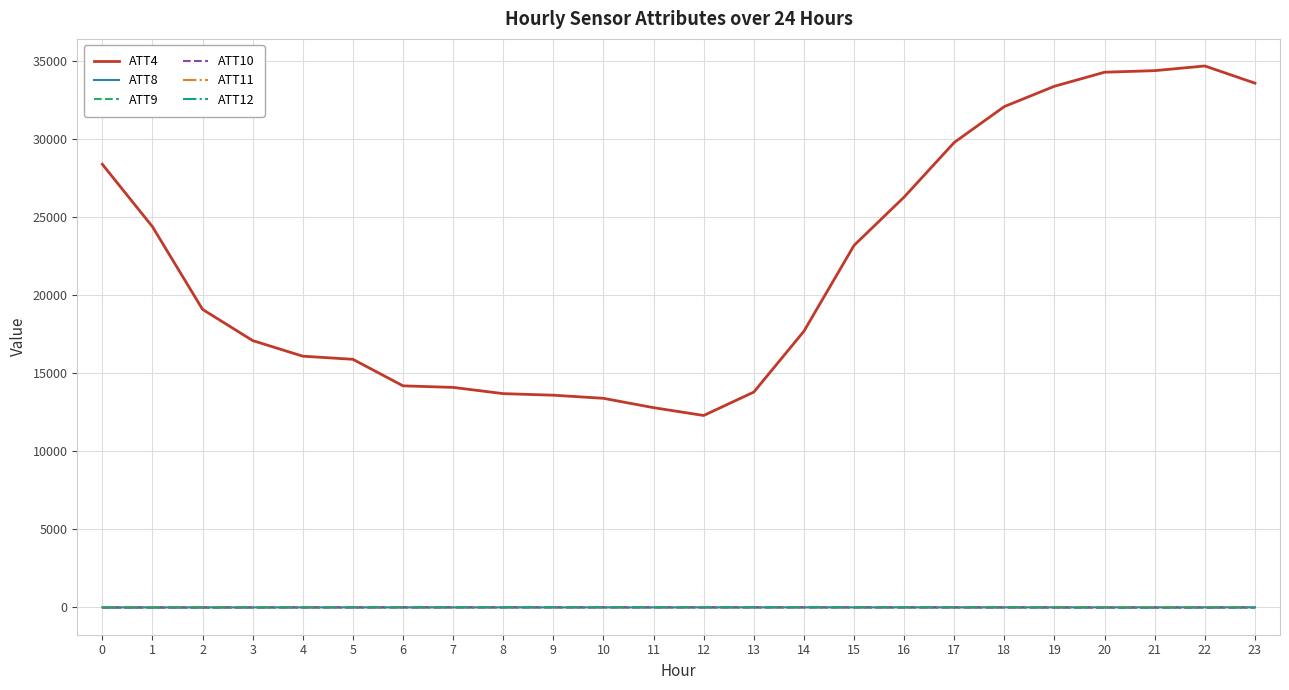

True or false: ATT11 has more than 0 interior local peaks.

True